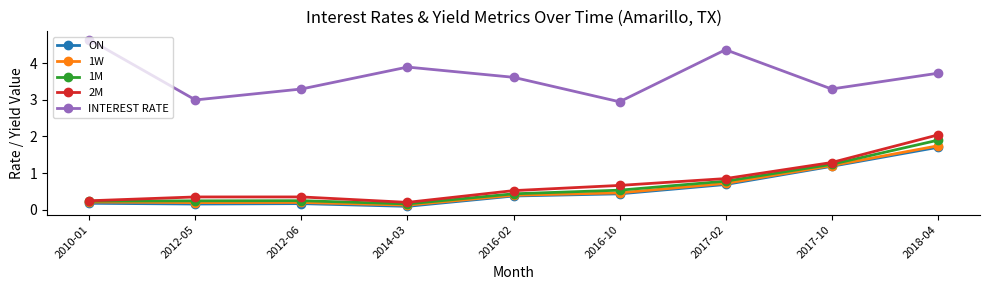

The 1W series shows 0.7 at 2016-02. True or false?

False